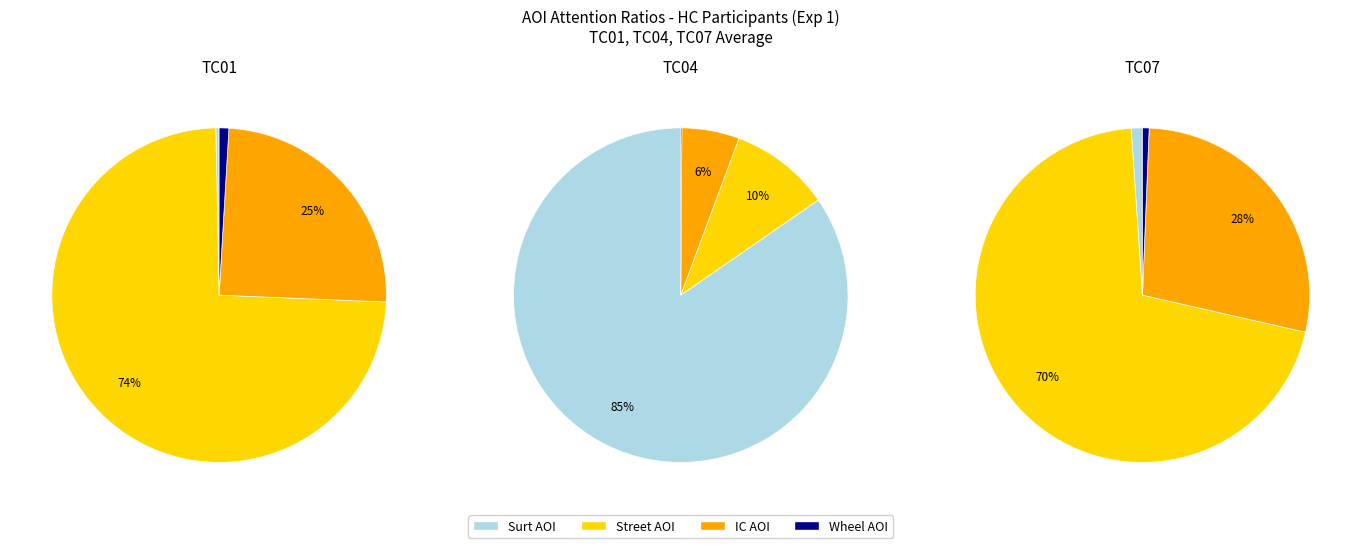

Combined, do 12 and 1 account for over 50%?

No